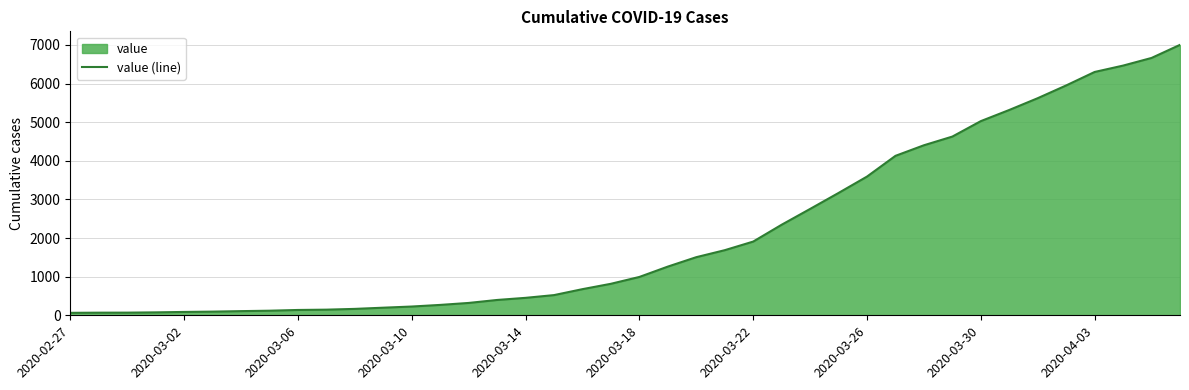

Read the value at 39.

7003